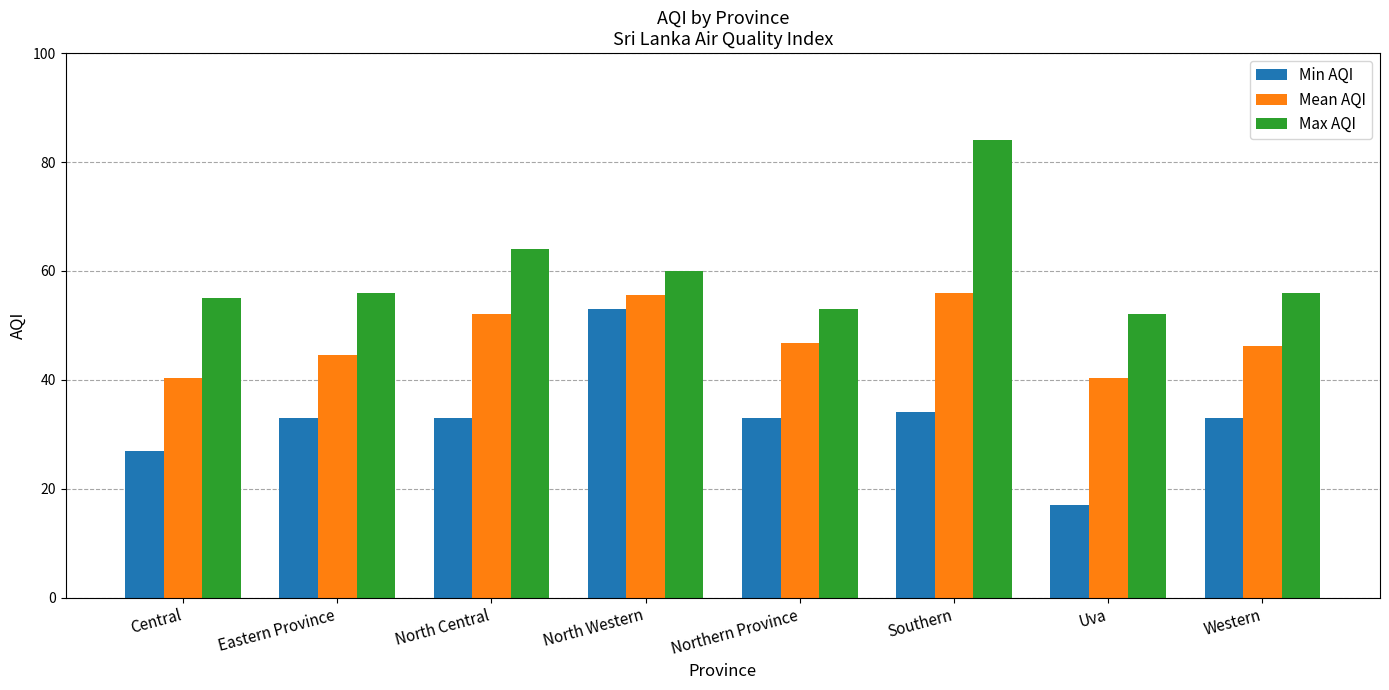

At which category does the chart reach its peak across all series?

Southern